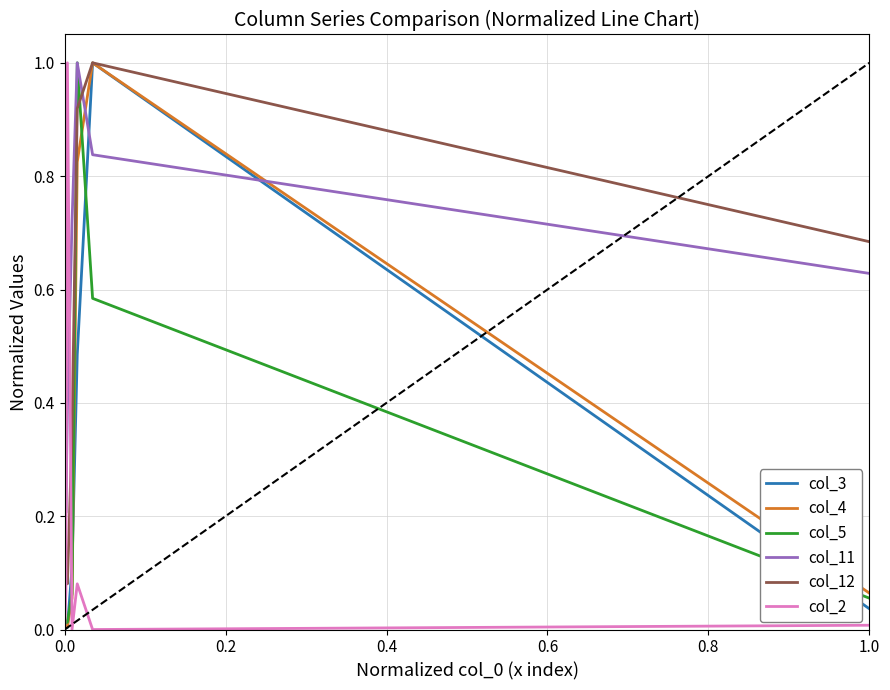

True or false: col_5 and col_3 cross at least once.

True